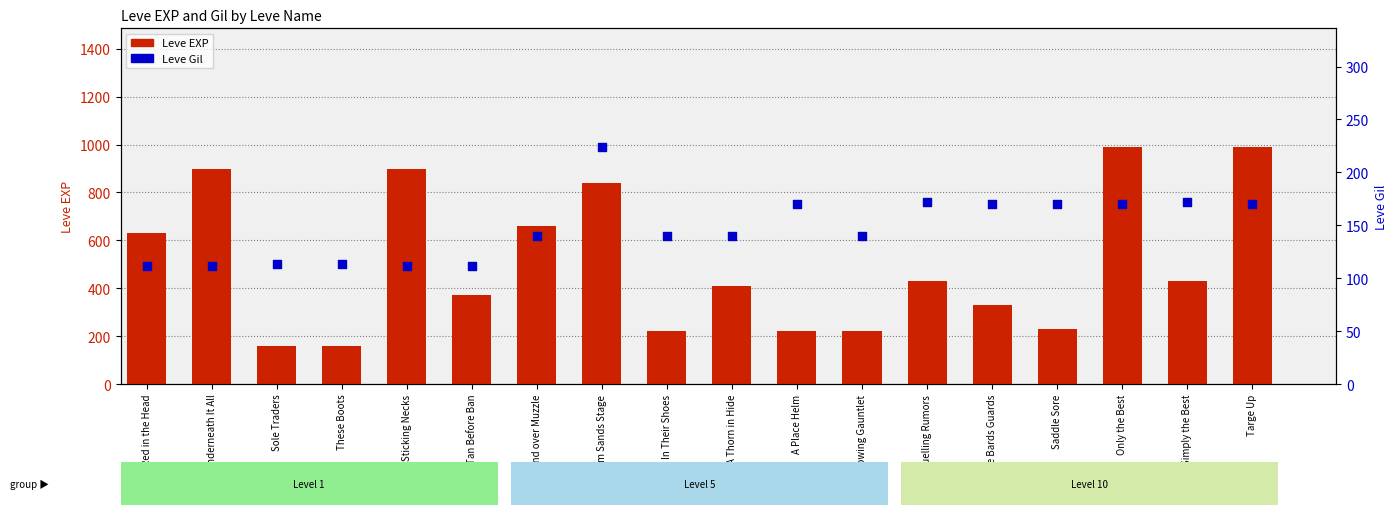

Which series has the largest total across all categories?

Leve EXP